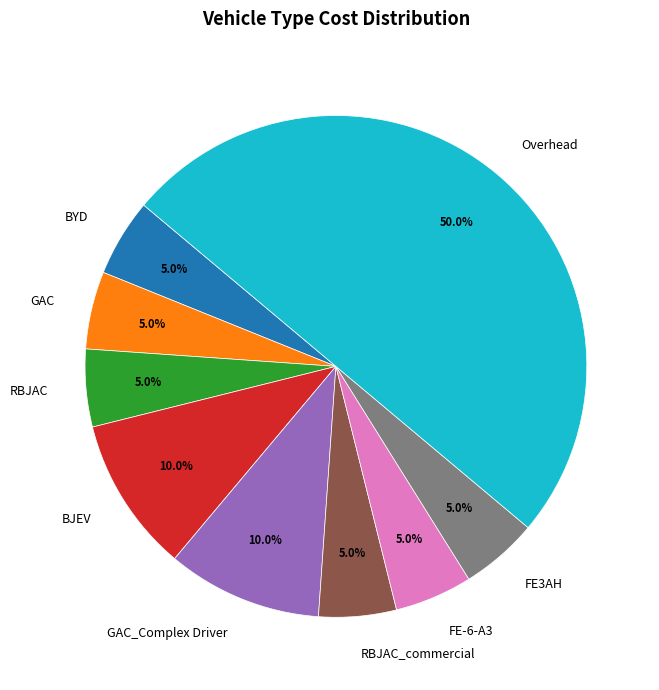

Which slice is the largest?

Overhead